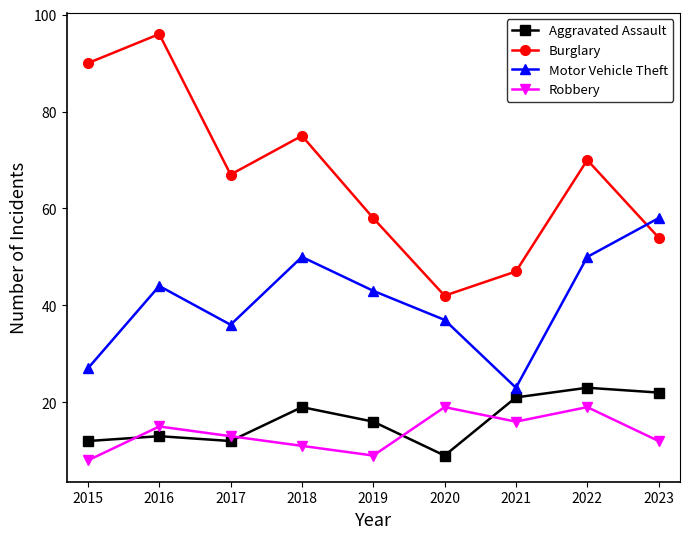

True or false: Burglary and Aggravated Assault cross at least once.

False